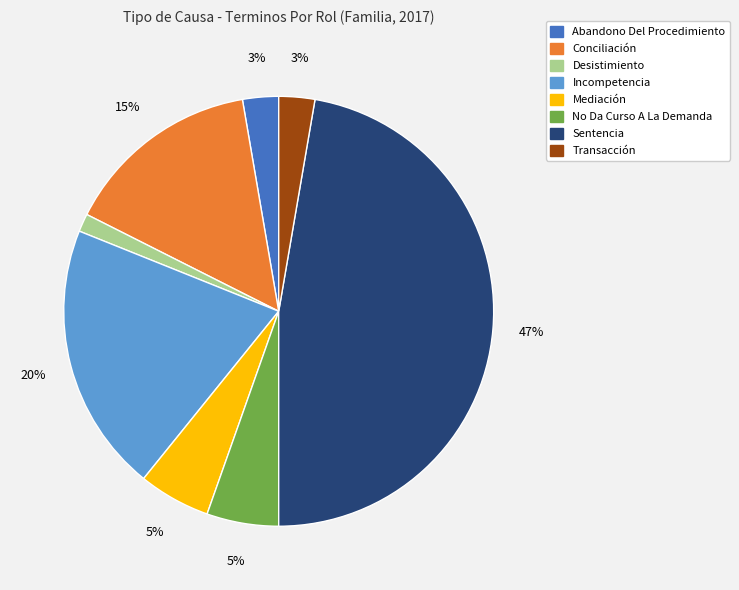

True or false: No Da Curso A La Demanda accounts for 1% of the total.

False